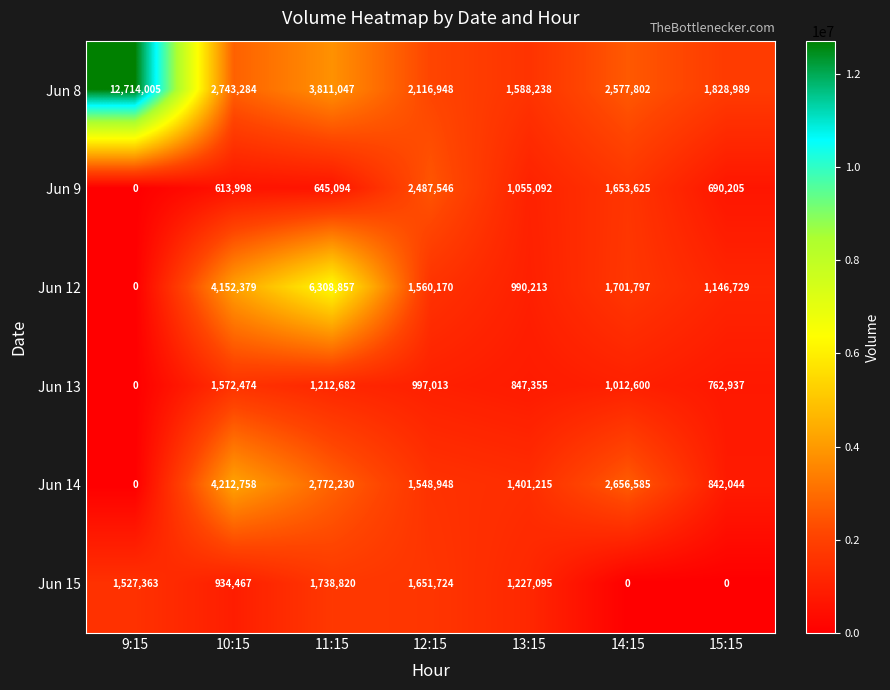

The Jun 15 series shows 0 at 15:15. True or false?

True